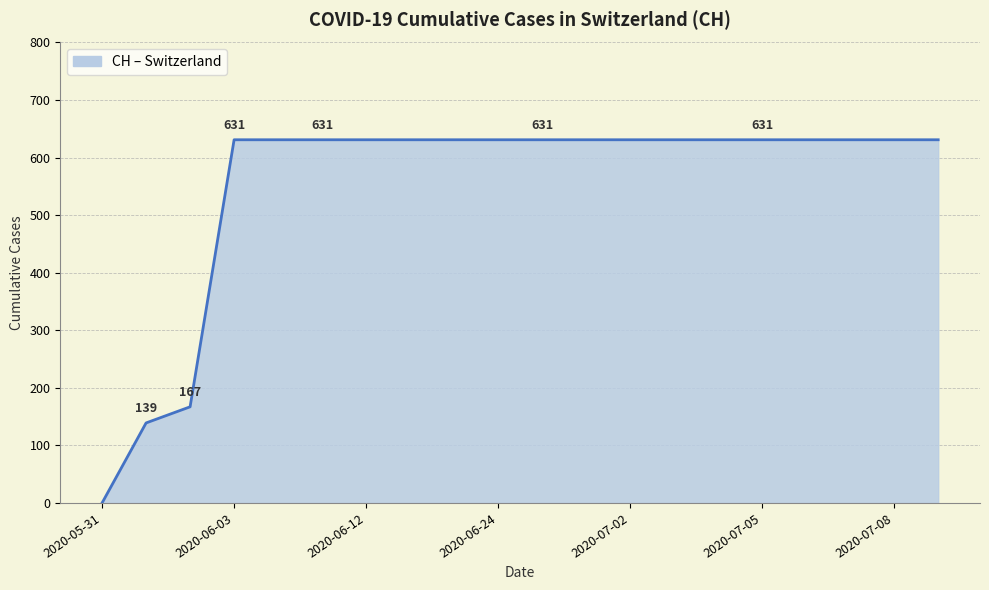

What is the maximum value shown in the chart?

631